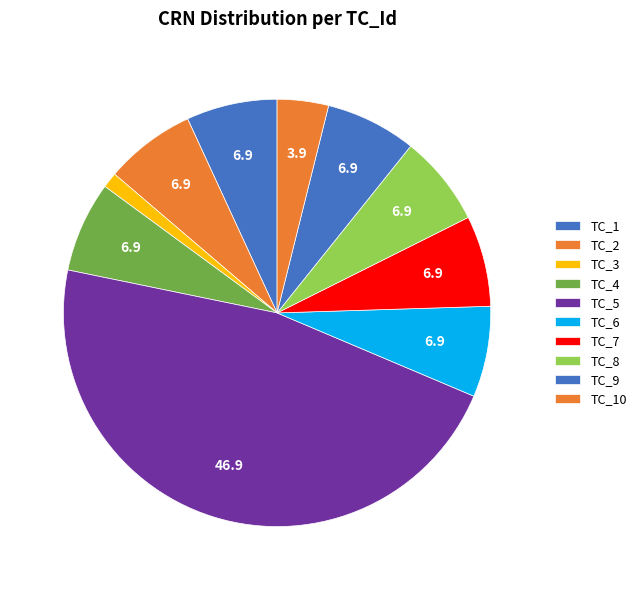

How many slices are in this pie chart?

10